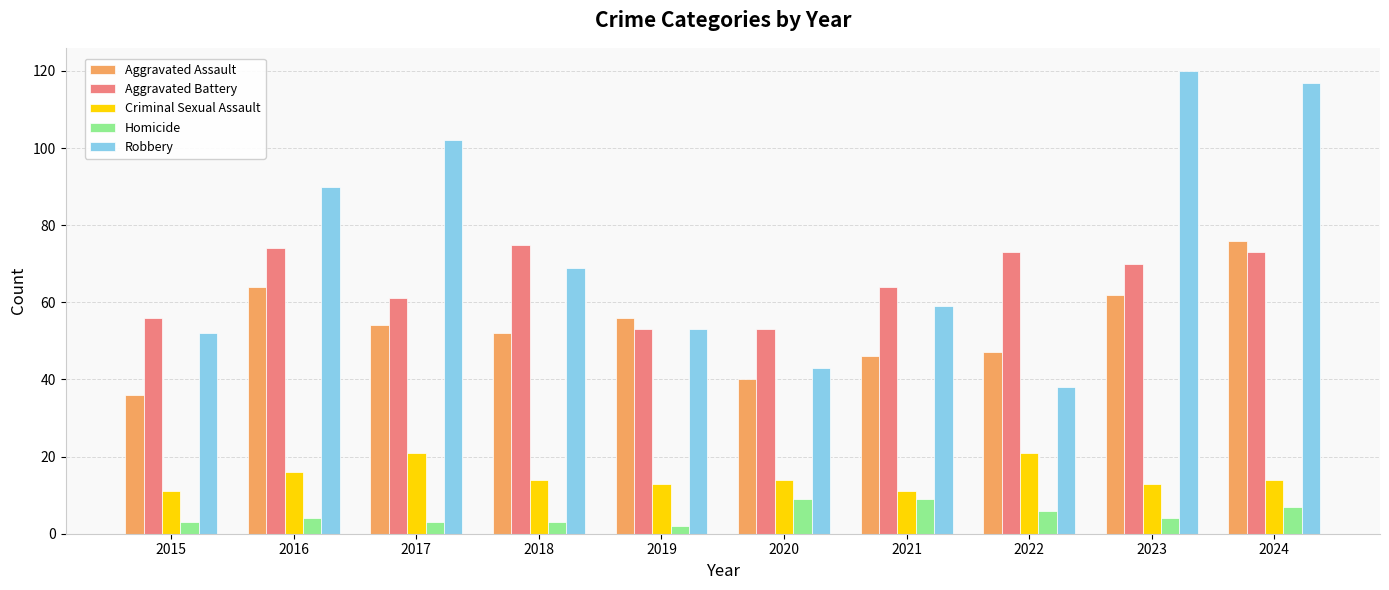

Are the bars grouped side by side (vs. stacked)?

Yes